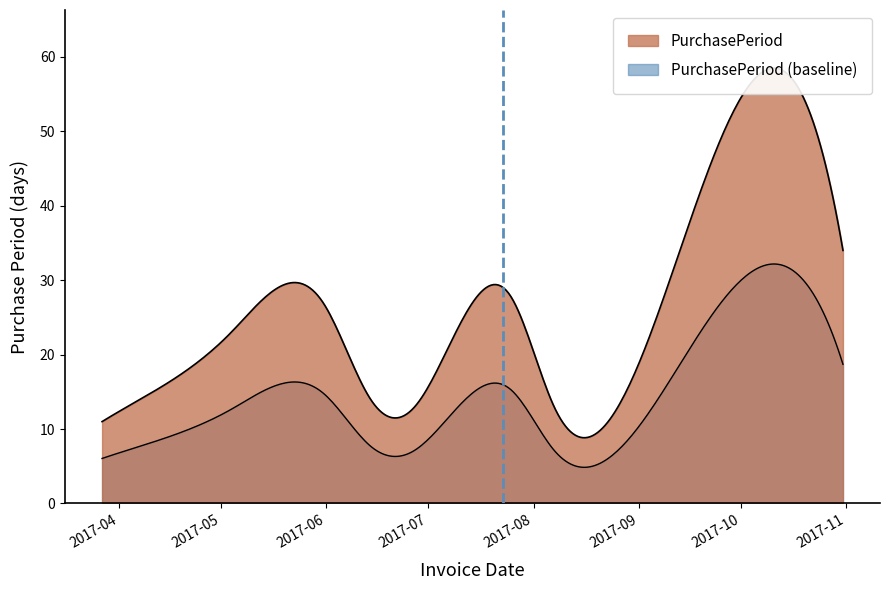

Reading left to right, list all the values displayed in this chart.

2017-03-27=11	2017-04-11=15	2017-05-04=23	2017-05-31=27	2017-06-14=14	2017-06-27=13	2017-07-25=28	2017-08-07=13	2017-09-27=51	2017-10-31=34